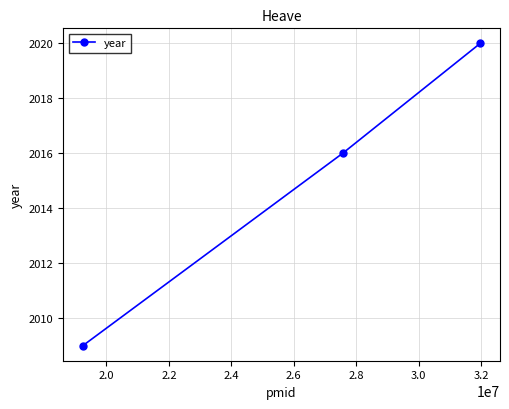

How many values are between 2009 and 2020?

3